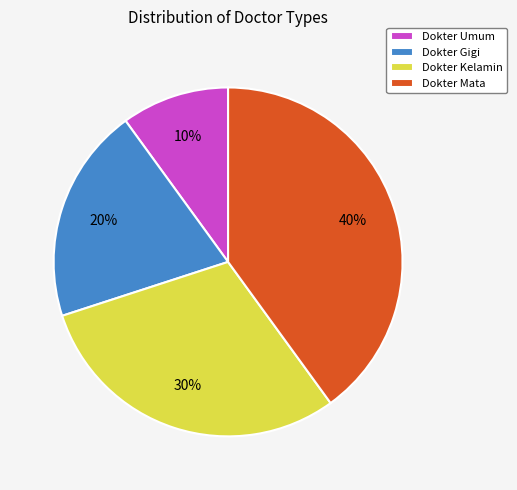

What percentage is the Dokter Gigi slice, to the nearest percent?

20%